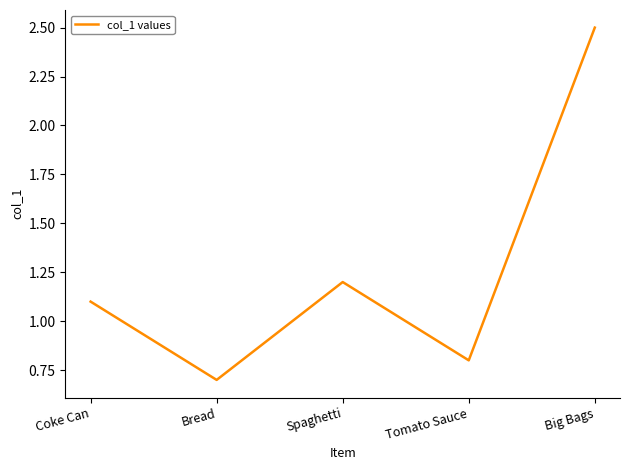

Rank the categories by value from highest to lowest.

Big Bags, Spaghetti, Coke Can, Tomato Sauce, Bread